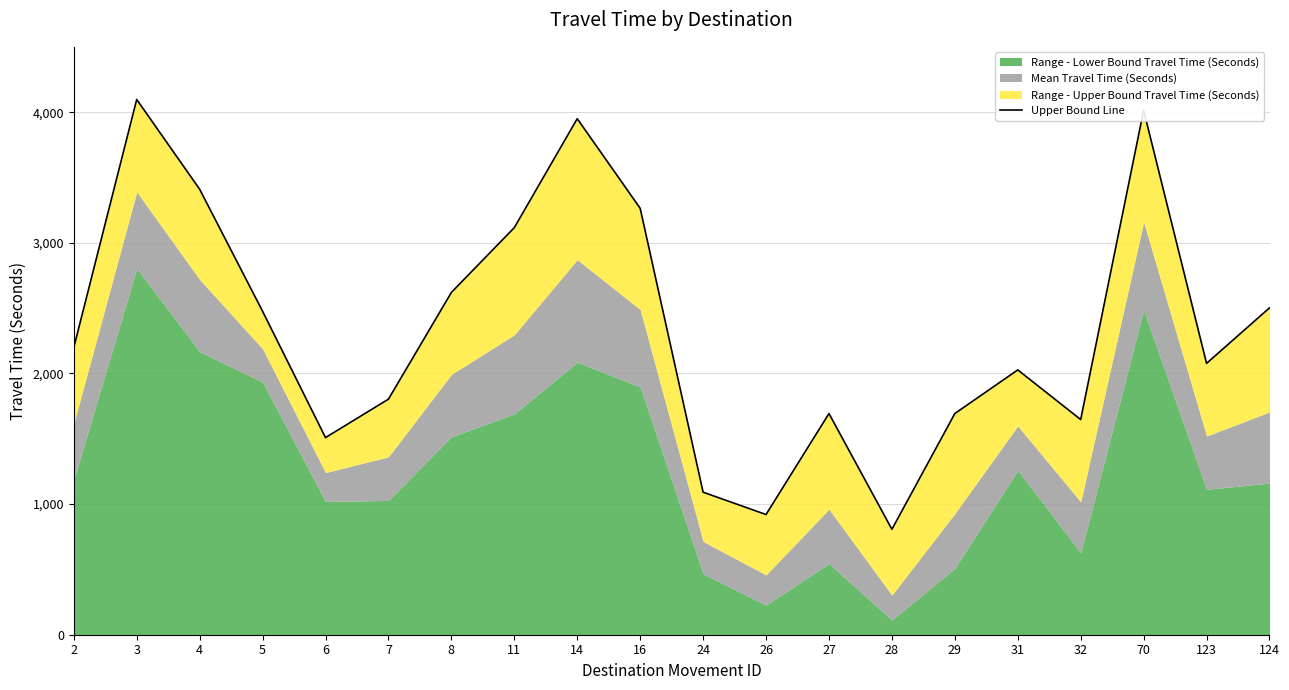

Reading right to left, extract all data points from this chart.

2502	2077	4014	1647	2027	1693	807	1693	920	1091	3264	3950	3116	2620	1803	1509	2476	3410	4097	2198